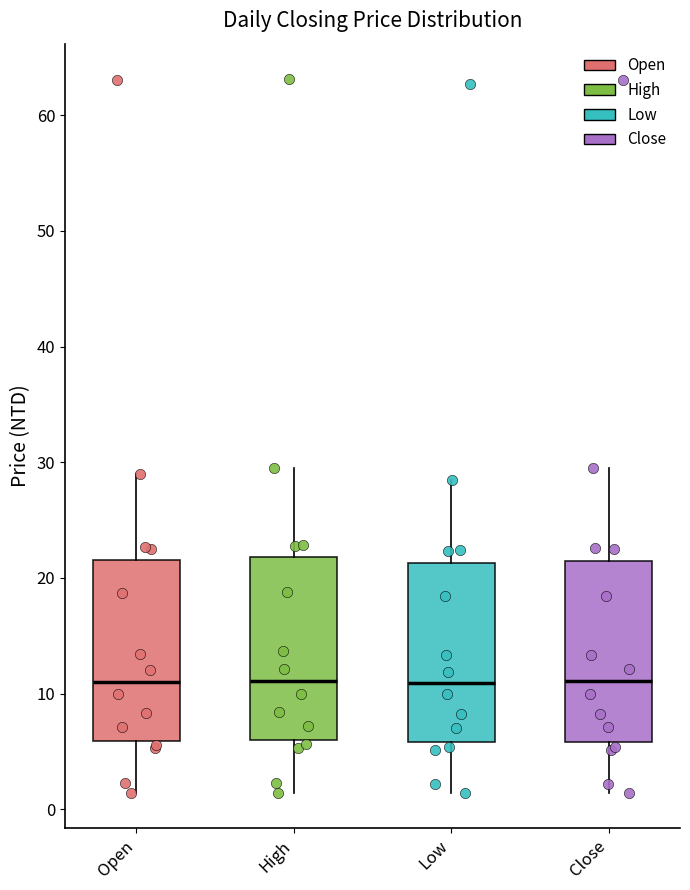

Reading left to right, transcribe this box plot: for each box, give where its median line is, the range the box spans, and where its two whiskers end, as read against the y-axis. The values are not printed on the chart, so give them approximately, as read against the axis.

Open: median 11, box 6 to 22, whiskers 1 to 29
High: median 11, box 6 to 22, whiskers 1 to 30
Low: median 11, box 6 to 21, whiskers 1 to 29
Close: median 11, box 6 to 21, whiskers 1 to 30